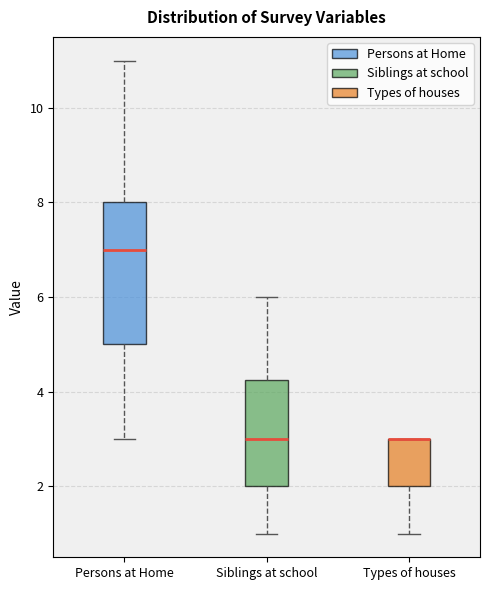

Reading left to right, transcribe this box plot: for each box, give where its median line is, the range the box spans, and where its two whiskers end, as read against the y-axis. The values are not printed on the chart, so give them approximately, as read against the axis.

Persons at Home: median 7.0, box 5.0 to 8.0, whiskers 3.0 to 11.0
Siblings at school: median 3.0, box 2.0 to 4.2, whiskers 1.0 to 6.0
Types of houses: median 3.0 (drawn on the box's upper edge), box 2.0 to 3.0, whiskers 1.0 to 3.0